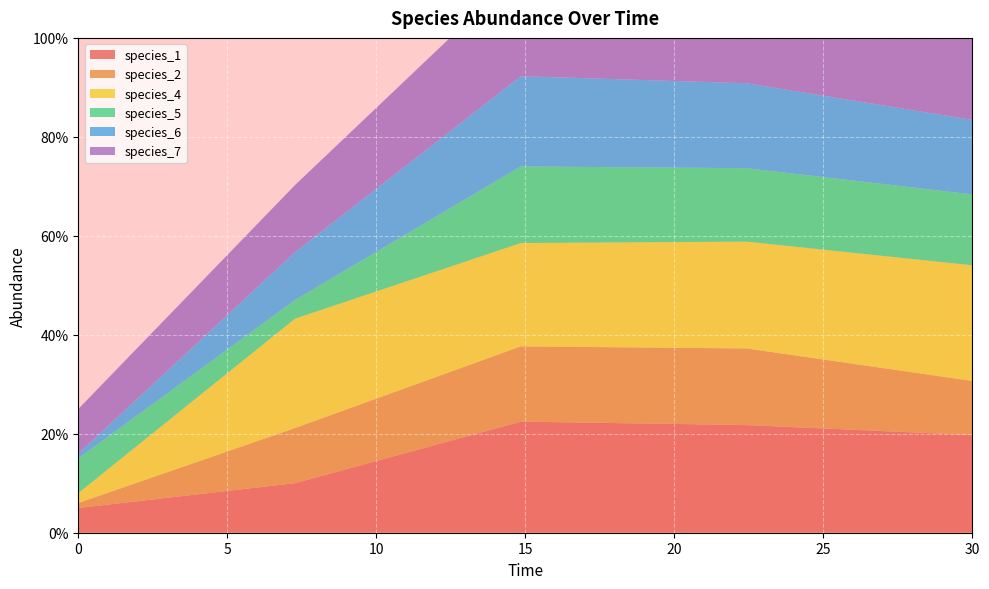

Reading left to right, extract all data points from this chart.

species_1: 0.0=0.1	7.272727272727273=0.1	14.84848484848485=0.2	22.424242424242426=0.2	30.0=0.2
species_2: 0.0=0.0	7.272727272727273=0.1	14.84848484848485=0.2	22.424242424242426=0.2	30.0=0.1
species_4: 0.0=0.0	7.272727272727273=0.2	14.84848484848485=0.2	22.424242424242426=0.2	30.0=0.2
species_5: 0.0=0.1	7.272727272727273=0.0	14.84848484848485=0.2	22.424242424242426=0.1	30.0=0.1
species_6: 0.0=0.0	7.272727272727273=0.1	14.84848484848485=0.2	22.424242424242426=0.2	30.0=0.2
species_7: 0.0=0.1	7.272727272727273=0.1	14.84848484848485=0.2	22.424242424242426=0.2	30.0=0.2